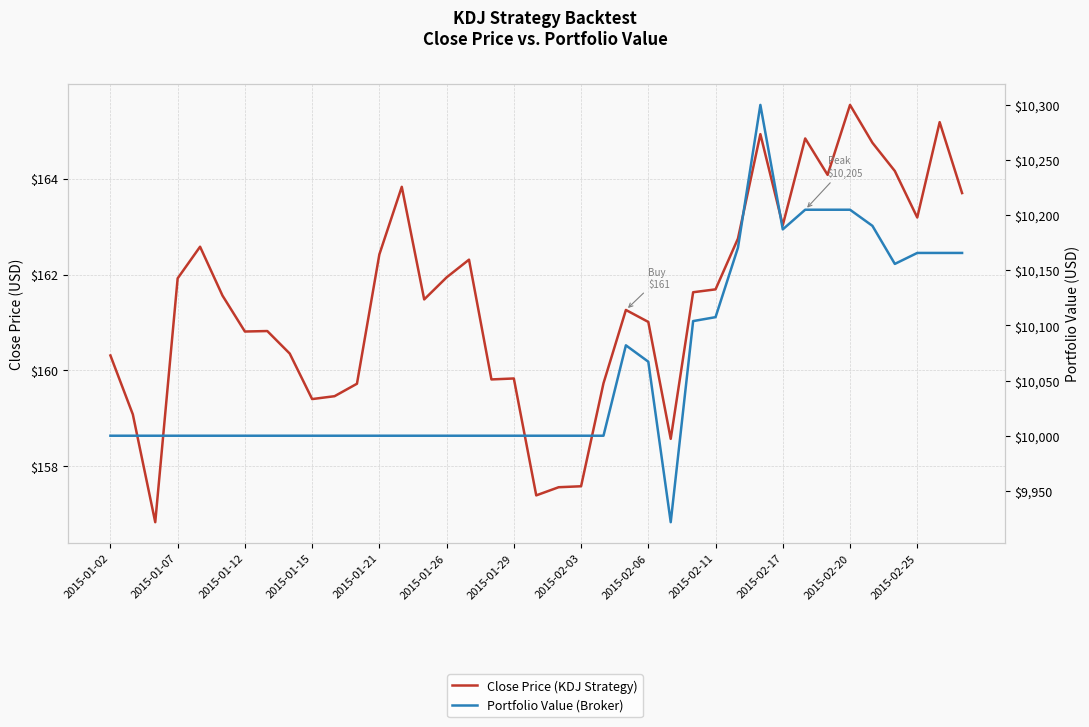

True or false: Portfolio Value (Broker) has more than 0 interior local peaks.

True